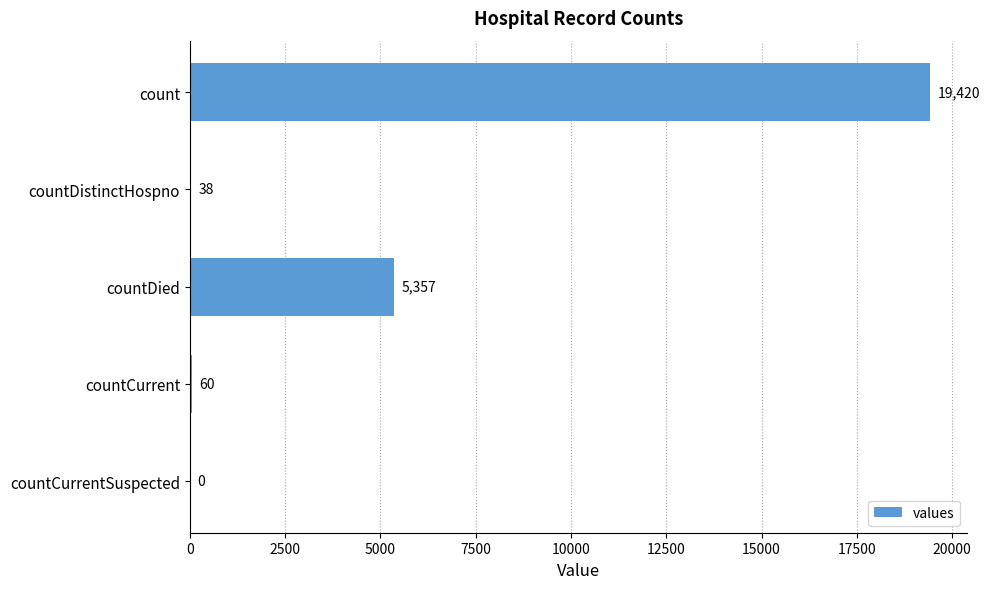

True or false: the data shows 5357 at countDied.

True